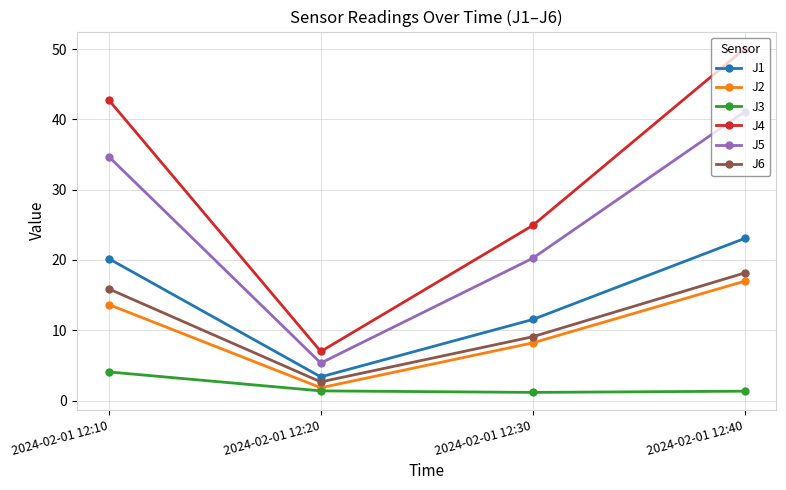

What is the sum of the J3 values at 2024-02-01 12:20 and 2024-02-01 12:10?

5.4